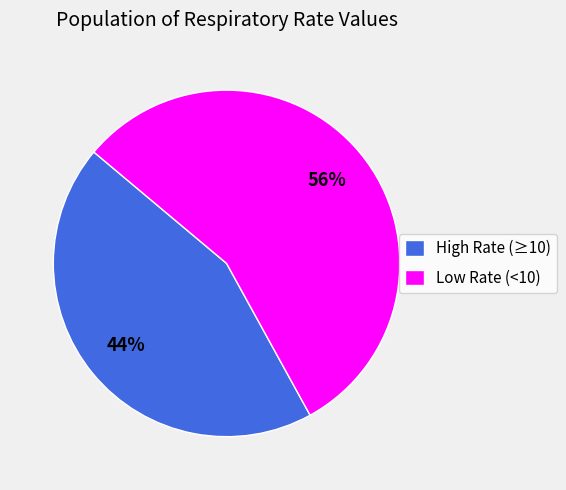

Does any single category account for the majority?

Yes